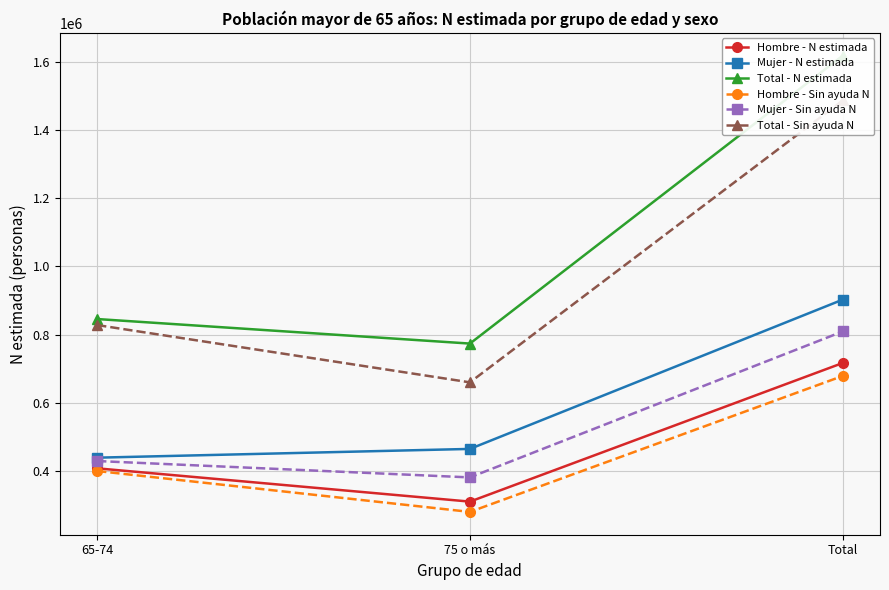

Which series has the largest range (max minus min)?

Total - N estimada